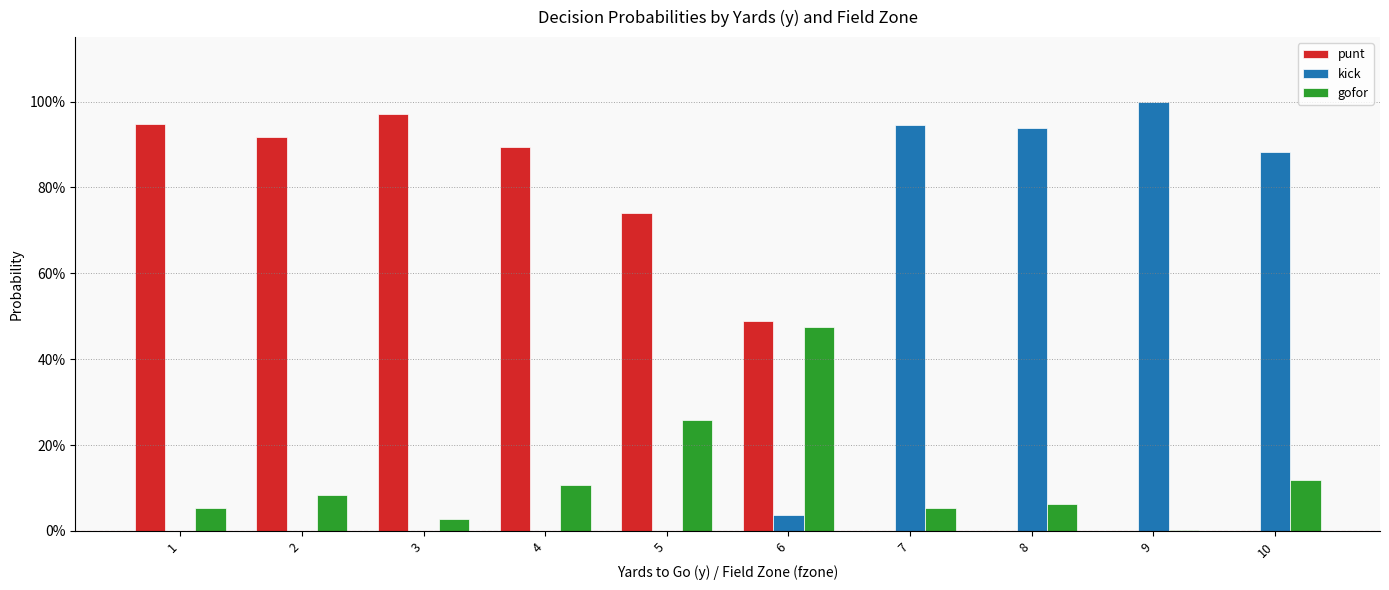

Is it true that gofor equals 0.2 at 4?

False